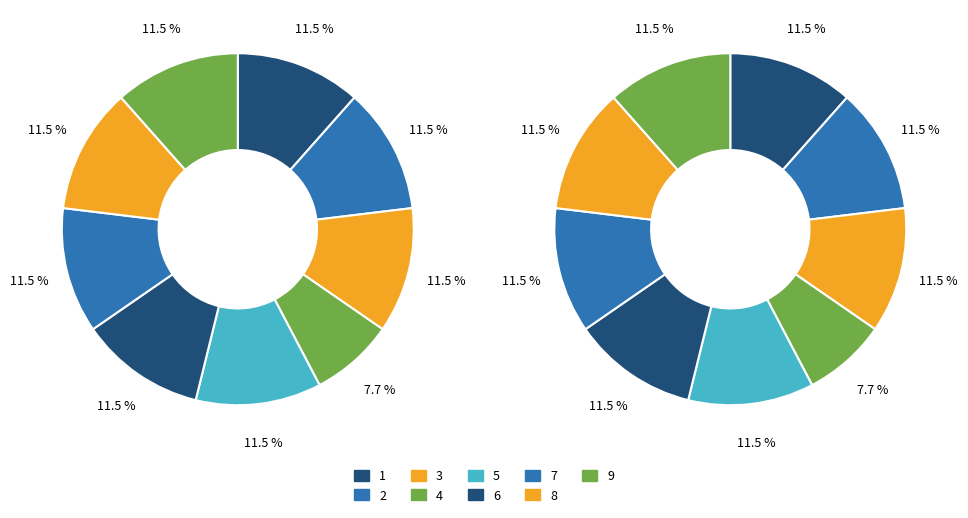

To the nearest percent, what percentage of the pie is 1?

12%